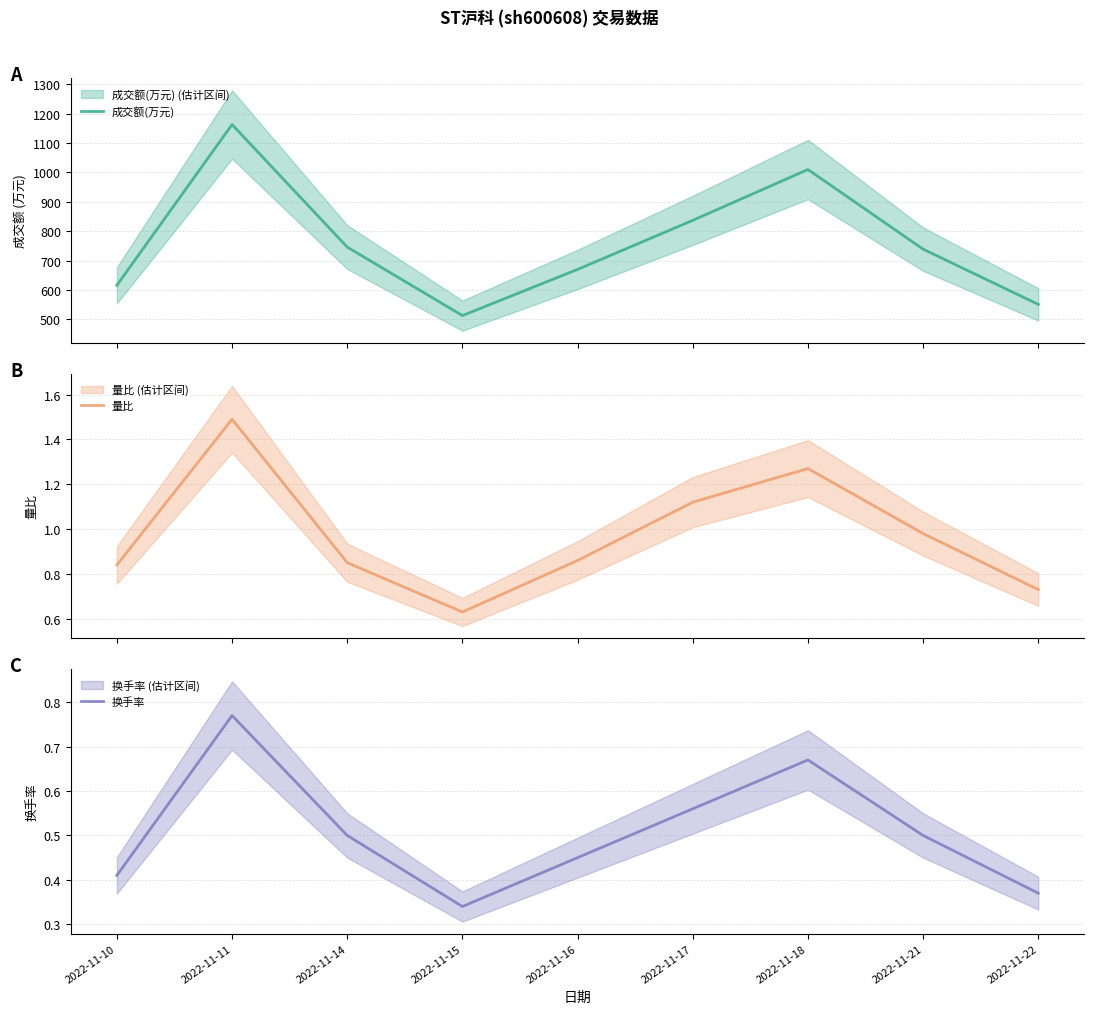

True or false: 成交额(万元) and 量比 cross at least once.

False